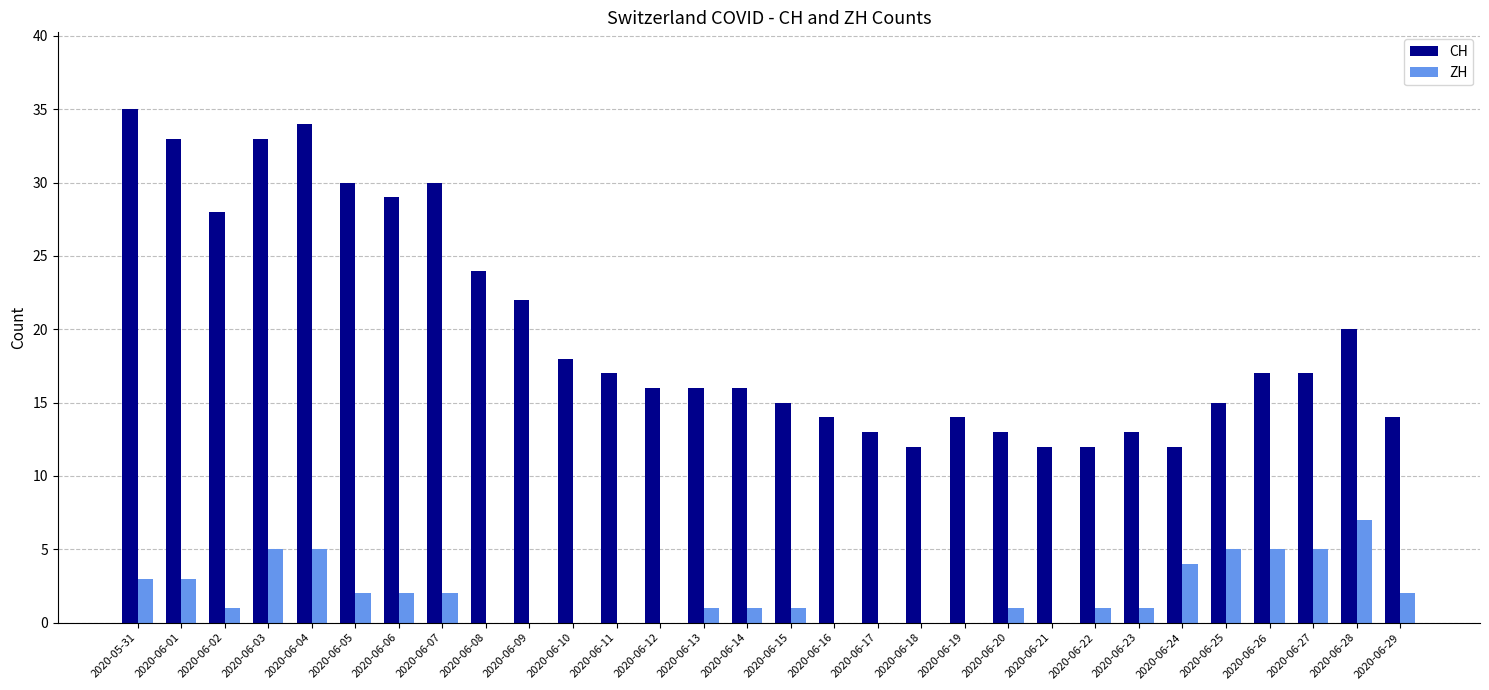

What is the maximum value shown in the chart?

35